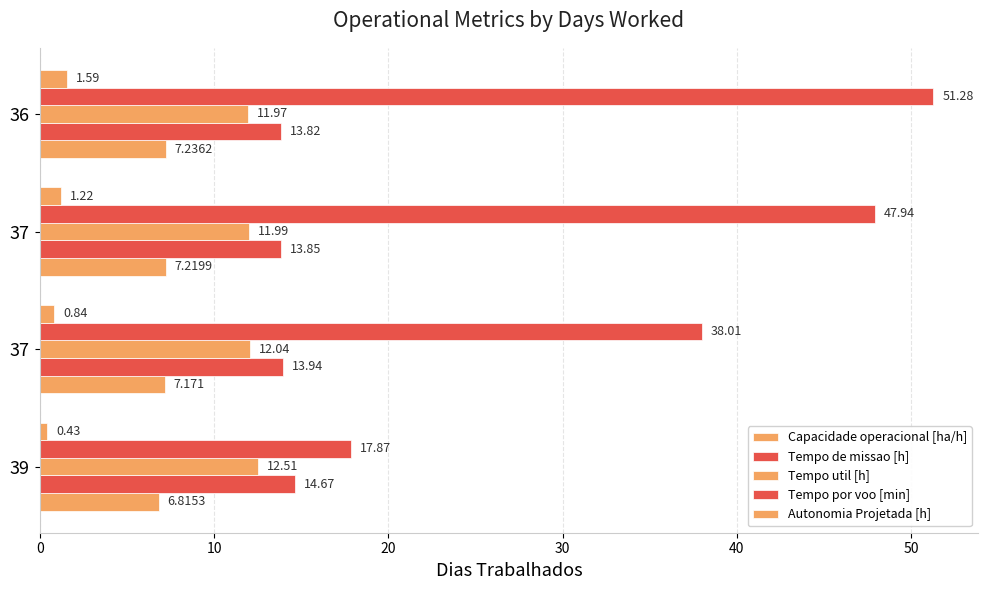

Count the number of data series in this chart.

5